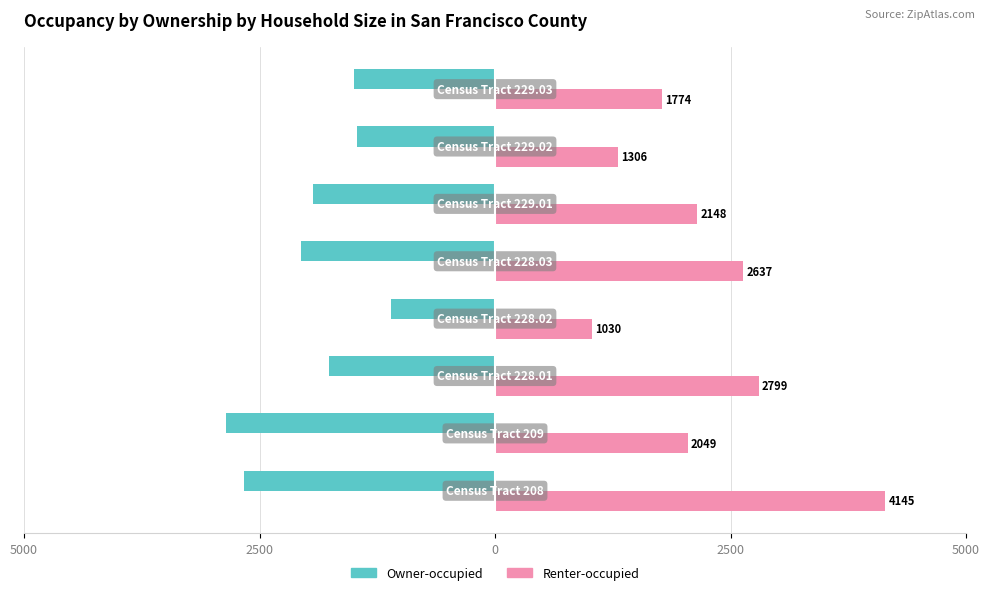

What are all the series names shown in the legend?

Owner-occupied, Renter-occupied